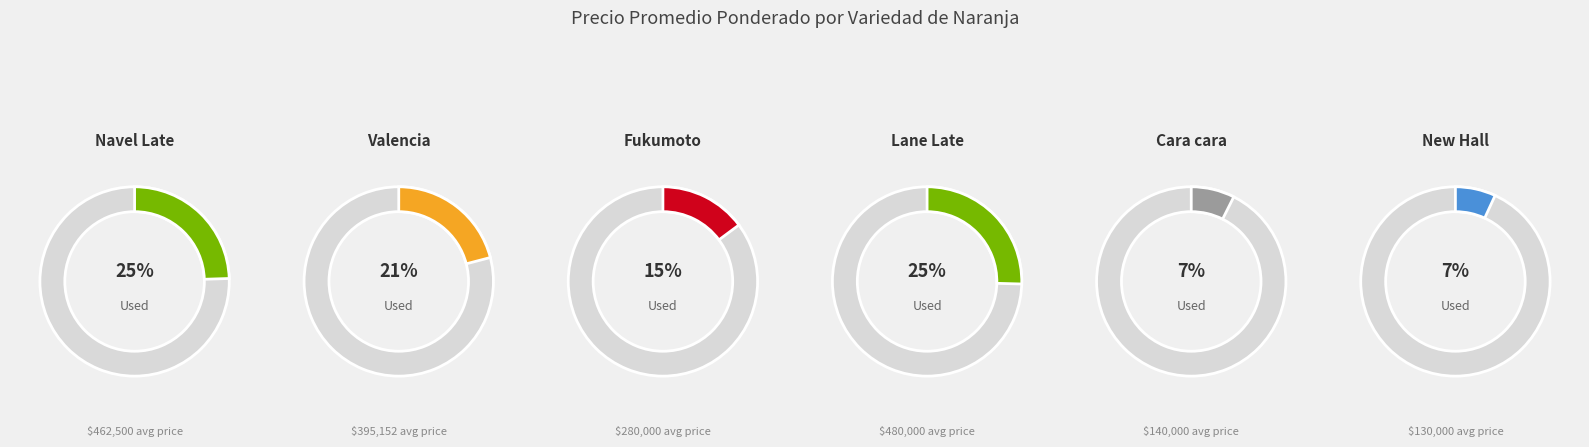

To the nearest percent, what percentage of the pie is Lane Late?

25%